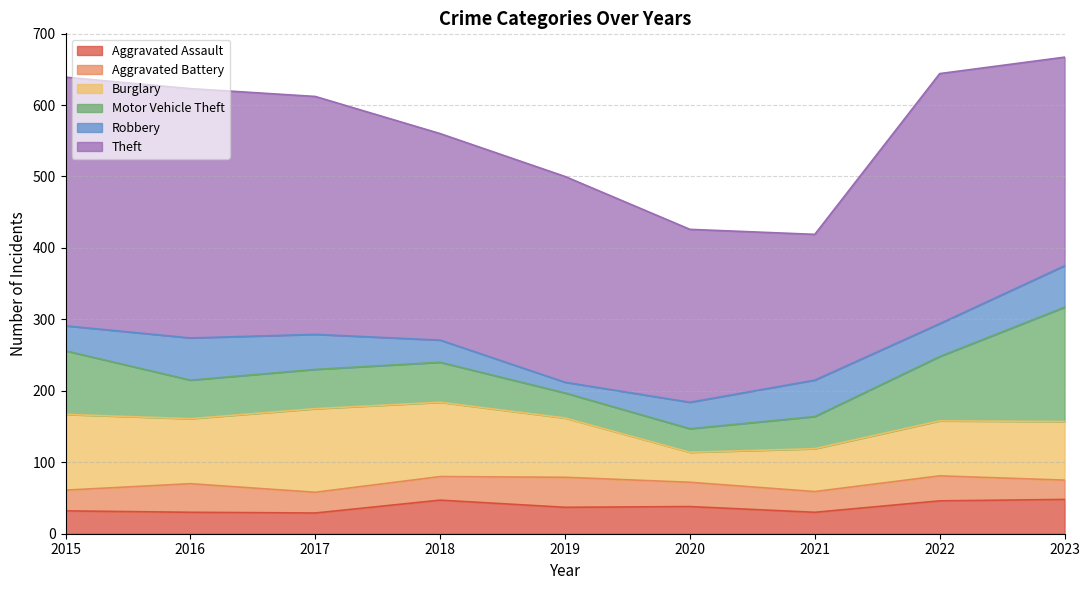

Where do Aggravated Battery and Motor Vehicle Theft first cross each other?

2018 and 2019